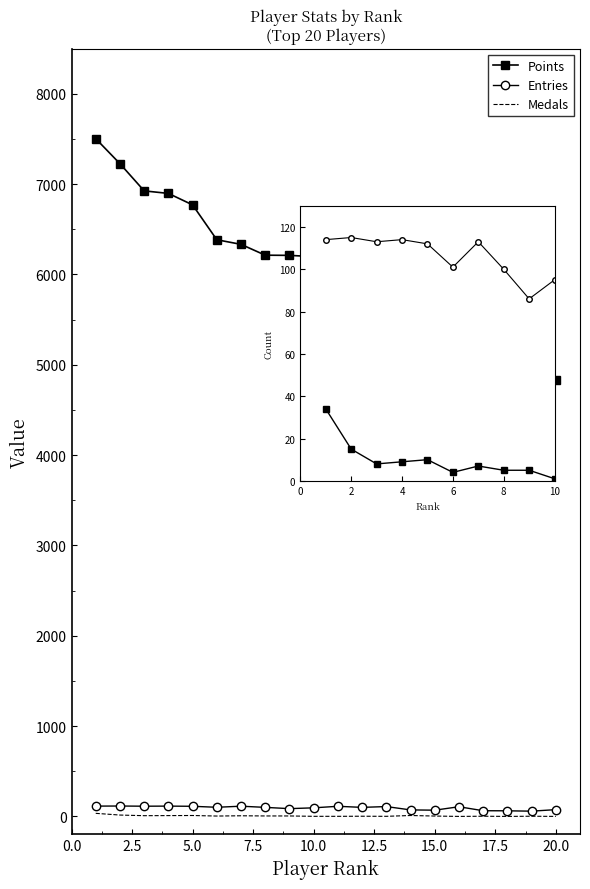

True or false: Entries and Points cross at least once.

False